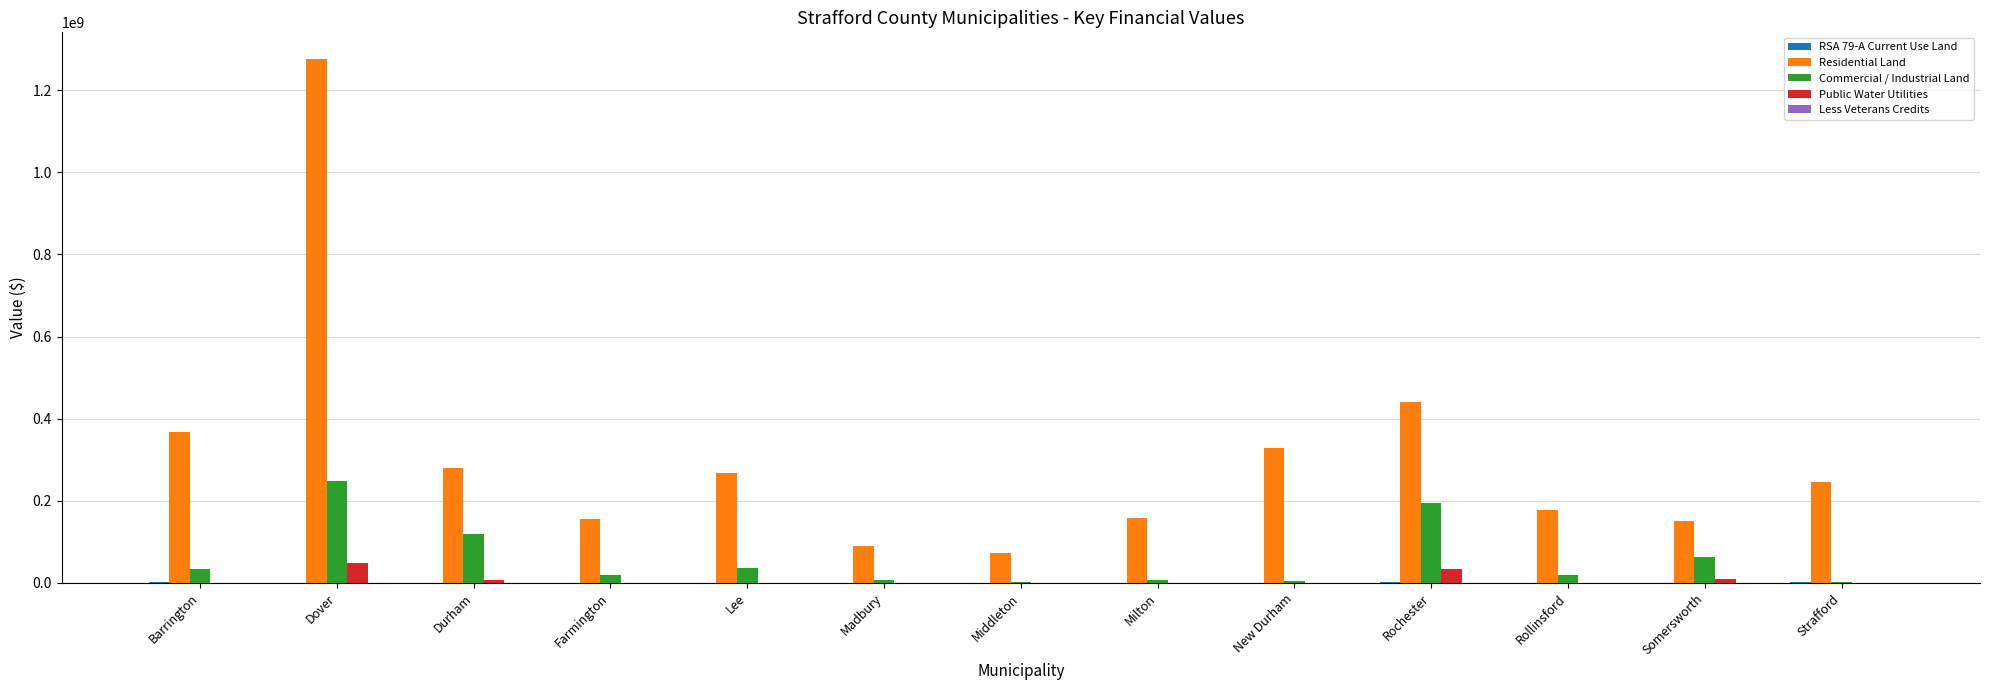

How many groups of bars are there?

13